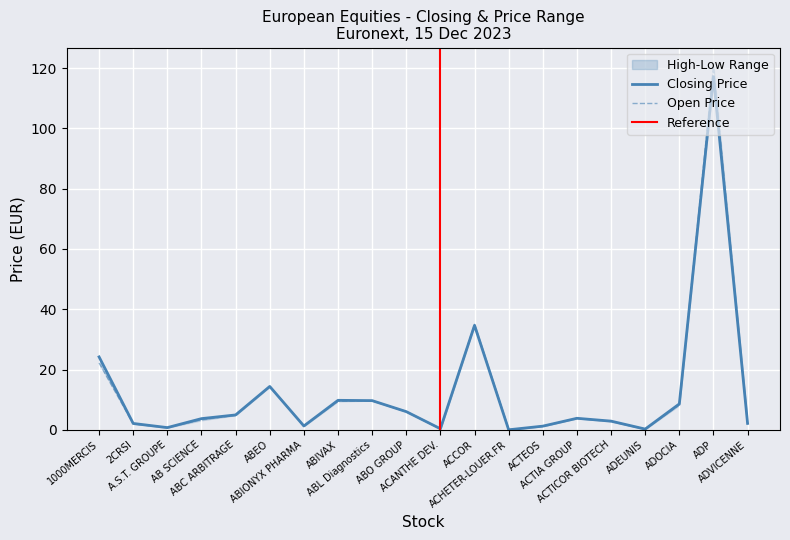

How many interior local valleys does the Closing Price series have?

5